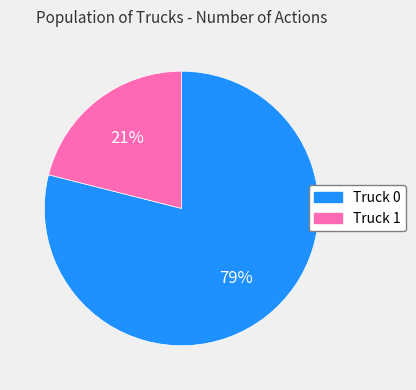

How many segments does this pie chart have?

2